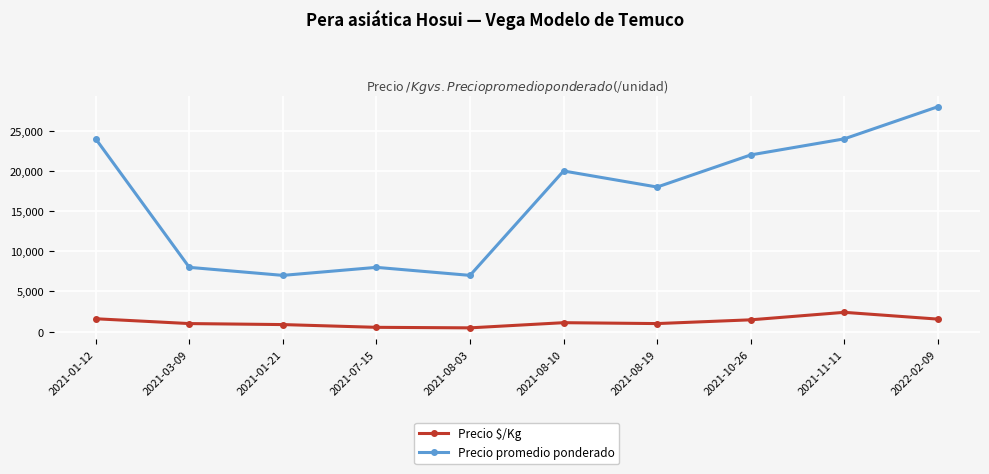

What is the highest value of the Precio $/Kg series?

2400